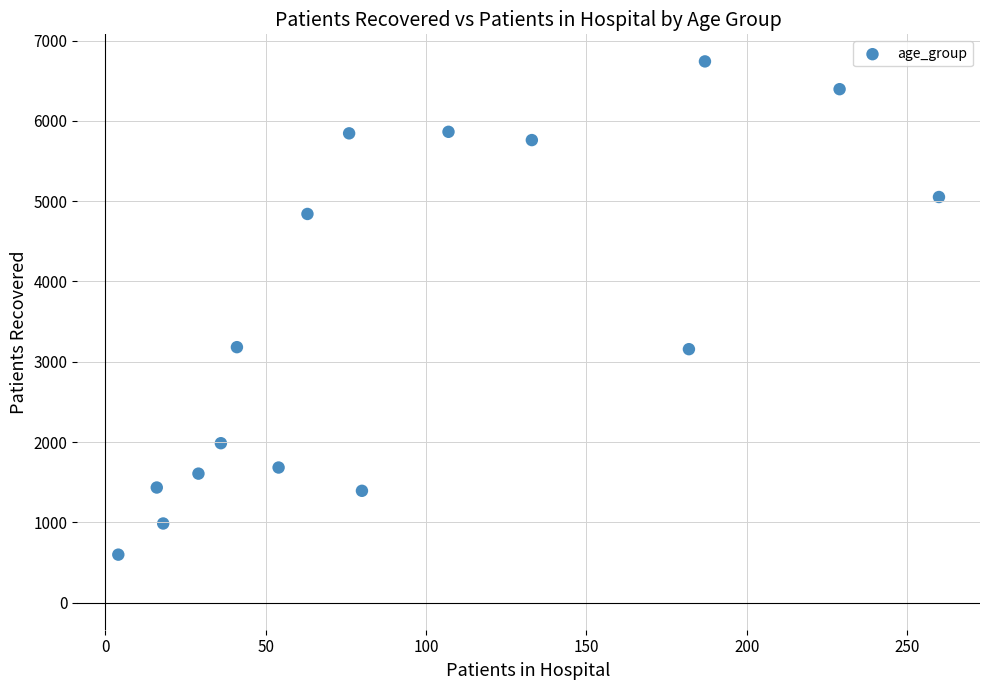

What is the range of Y values (max minus min)?

6143